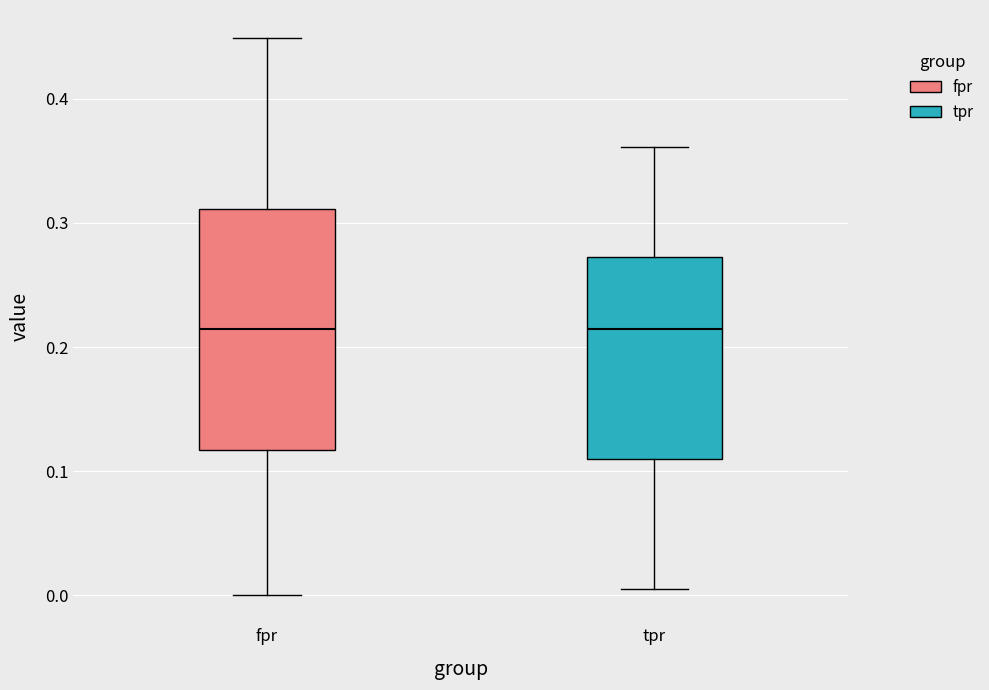

Where is the upper edge of the box for tpr on the y-axis? The values are not printed on the chart, so give them approximately, as read against the axis.

0.27